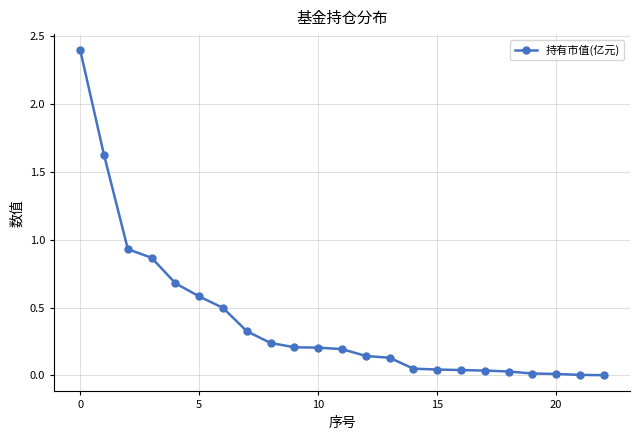

What is the greatest value displayed?

2.4